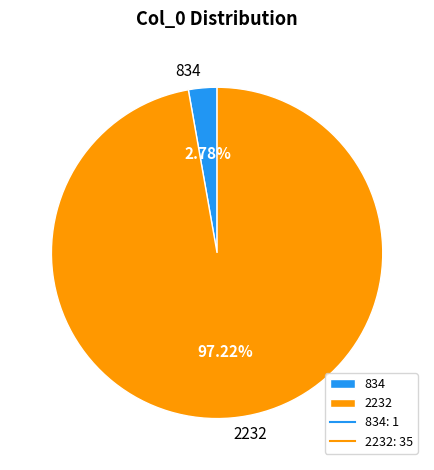

Between 2232 and 834, which is larger?

2232